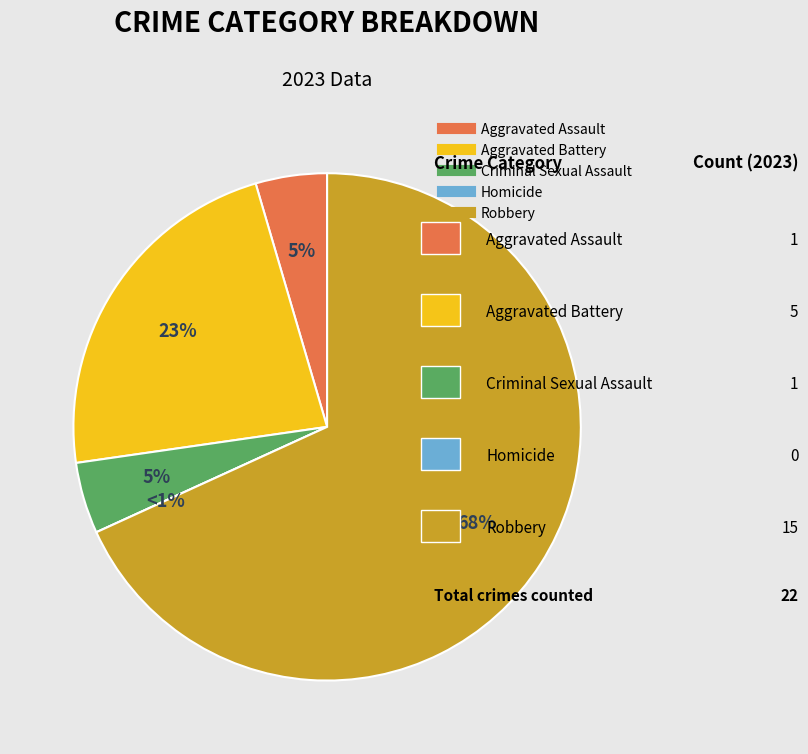

To the nearest percent, what percentage of the pie is Criminal Sexual Assault?

5%